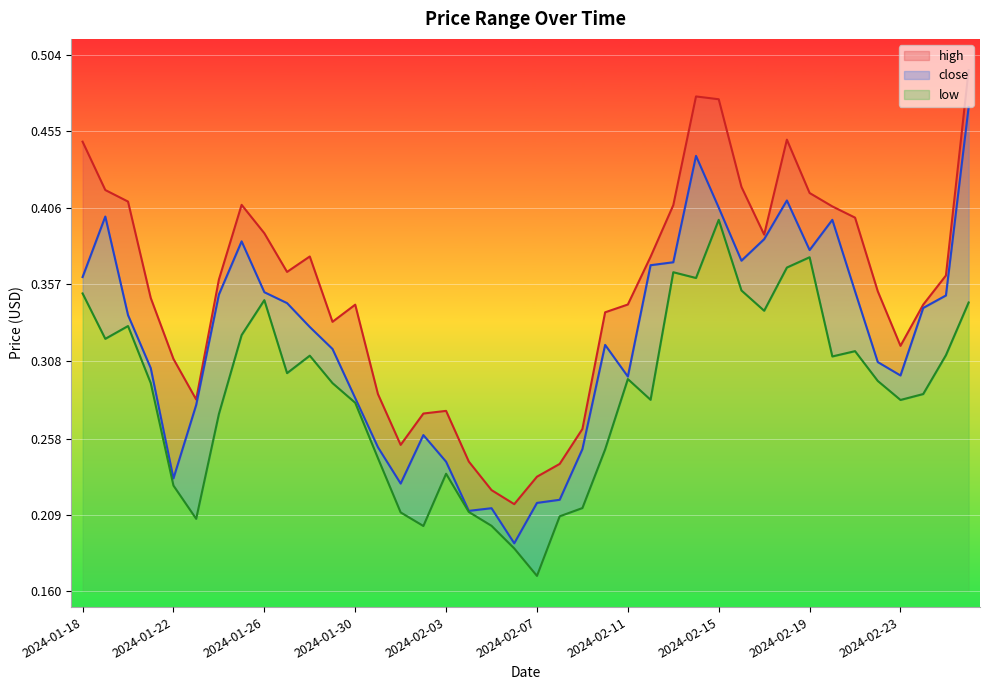

What is the difference between the high values at 2024-01-27 and 2024-01-18?

0.1